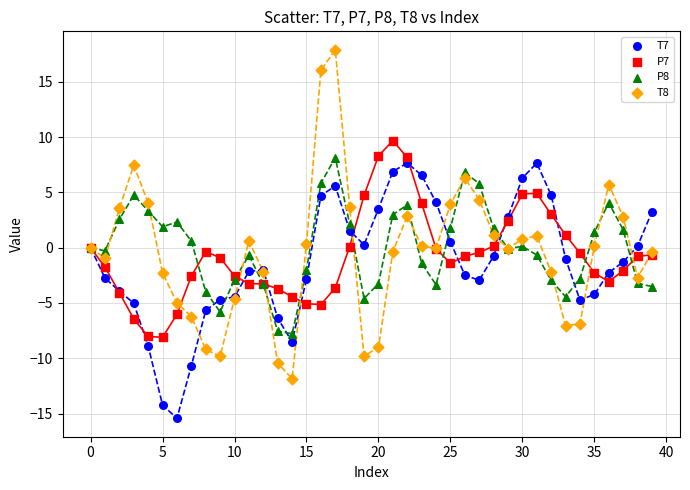

Which series contains the lowest Y value?

T7